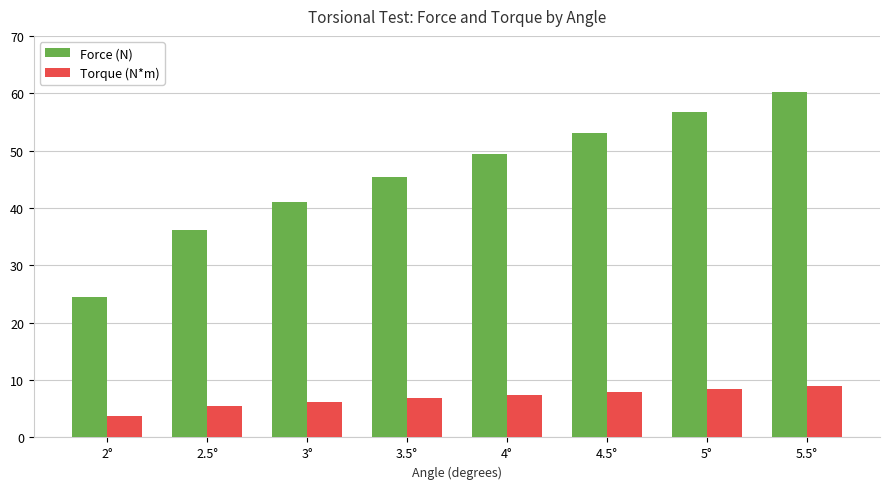

Is the value of Torque (N*m) at 4° greater than the value of Force (N) at 4.5°?

No